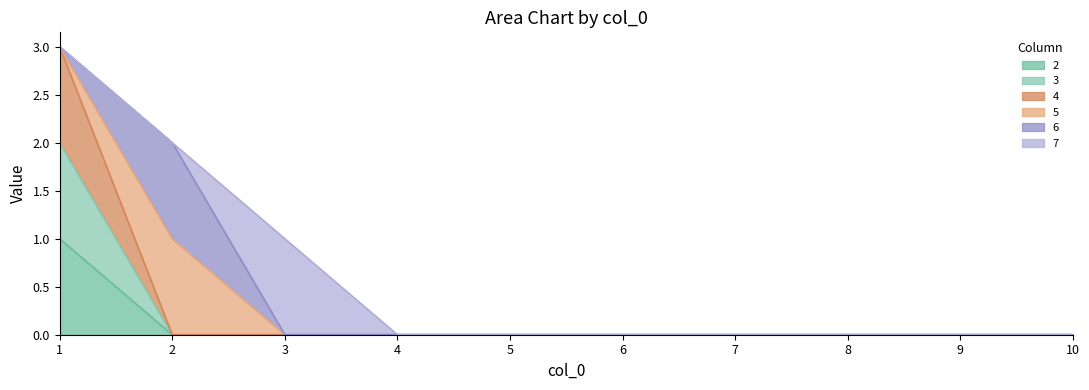

How many values in the 2 series exceed 0?

1